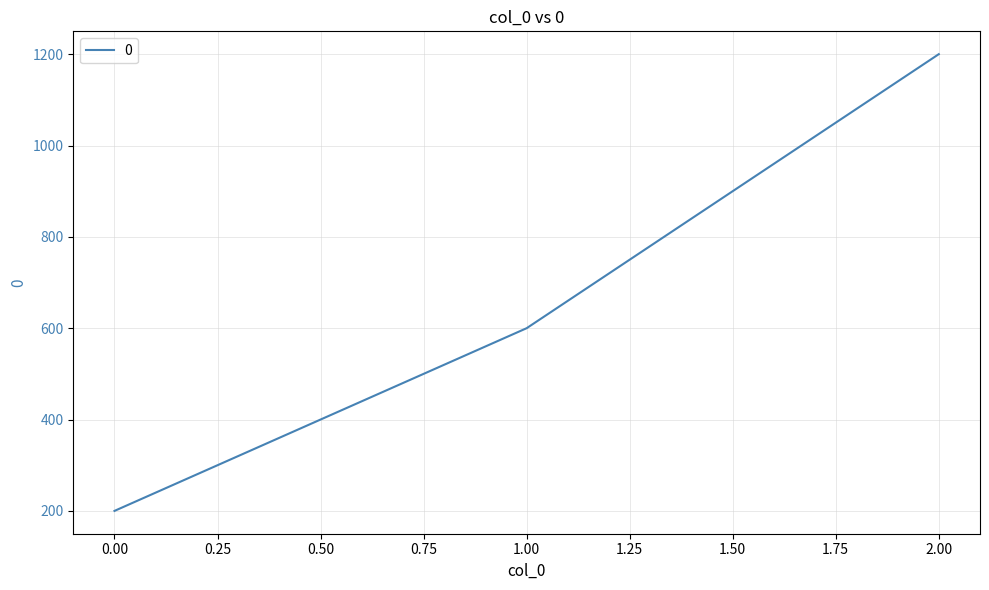

What is the change in value from 0.00 to 2.00?

+1000